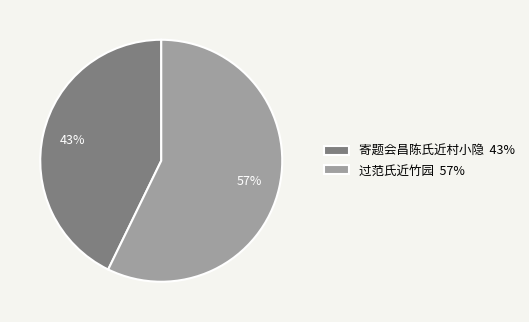

Combined, do 过范氏近竹园 57% and 寄题会昌陈氏近村小隐 43% account for over 50%?

Yes